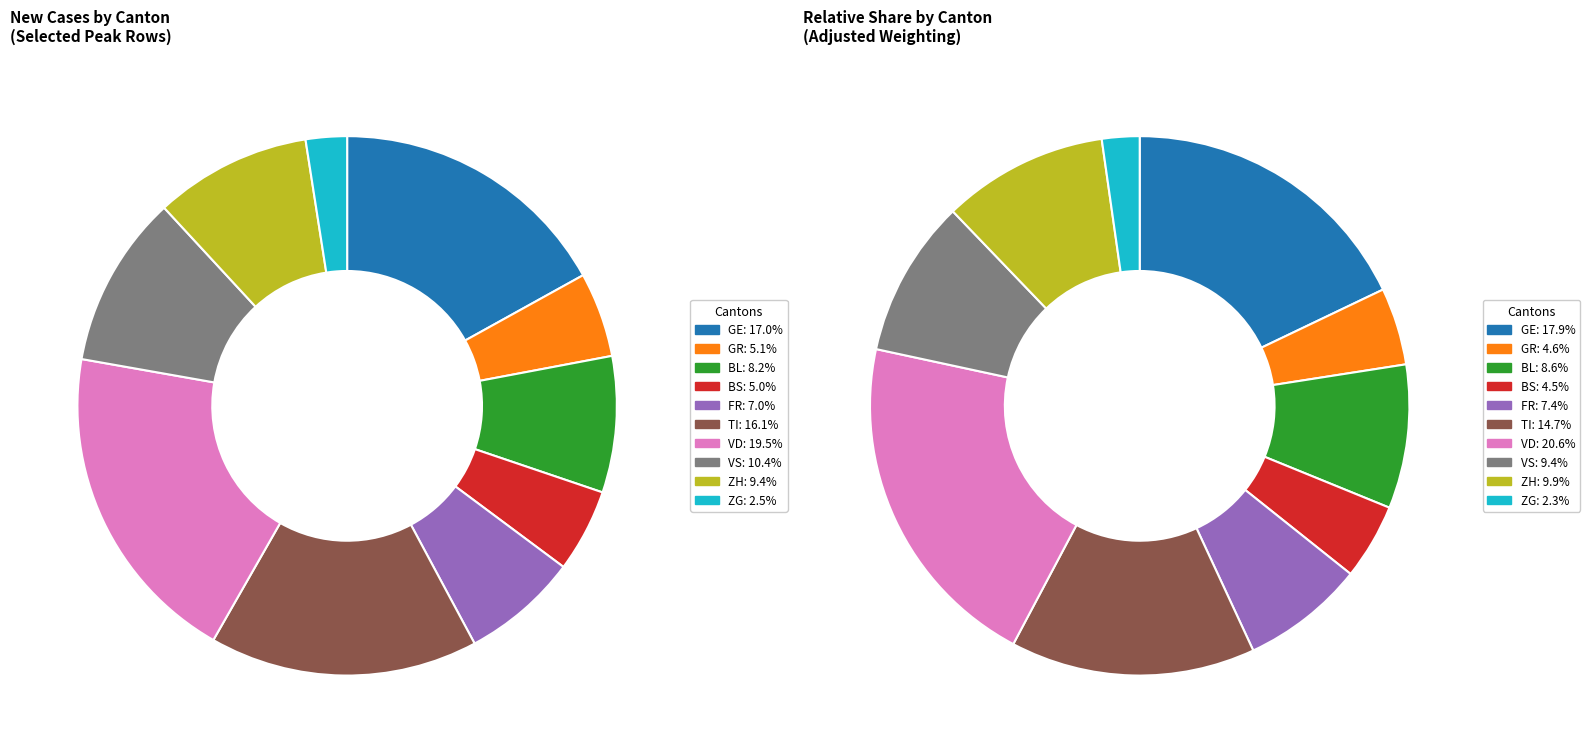

Rank the categories by value from highest to lowest.

VD, GE, TI, VS, ZH, BL, FR, GR, BS, ZG